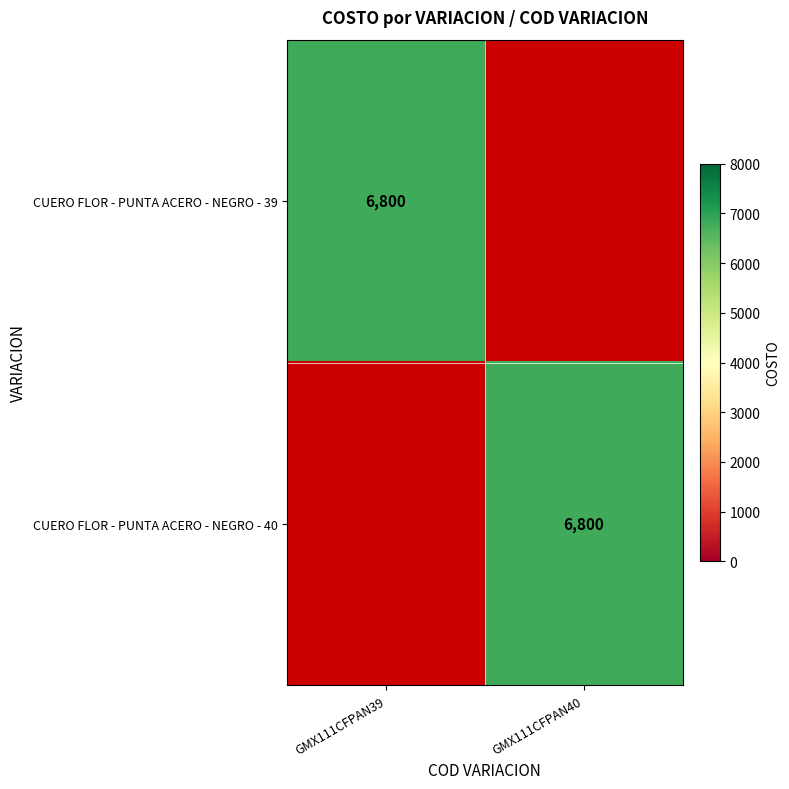

Is it true that CUERO FLOR - PUNTA ACERO - NEGRO - 39 equals 6800 at GMX111CFPAN39?

True